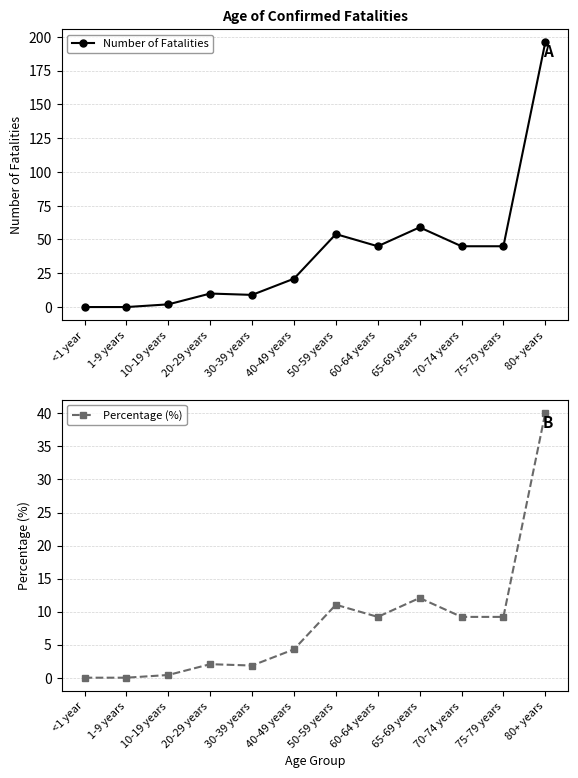

Reading left to right, extract all data points from this chart.

Number of Fatalities: 0.0	0.0	2.0	10.0	9.0	21.0	54.0	45.0	59.0	45.0	45.0	196.0
Percentage (%): 0.0	0.0	0.4	2.0	1.8	4.3	11.0	9.2	12.1	9.2	9.2	40.1